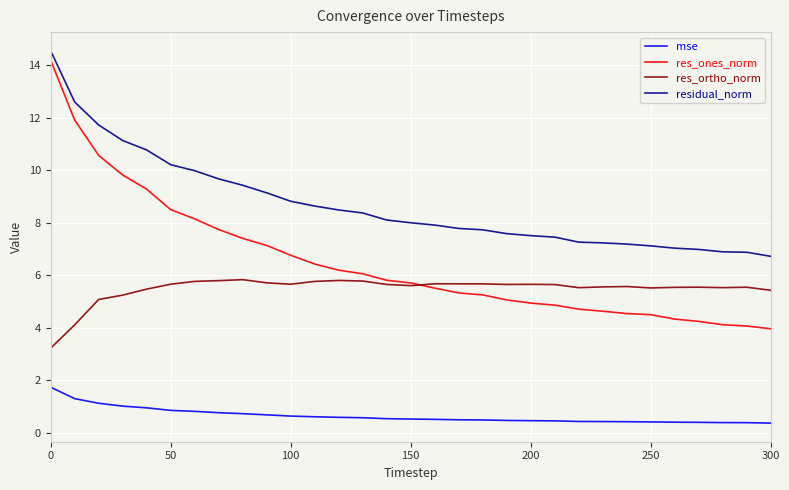

True or false: res_ortho_norm and res_ones_norm cross at least once.

True